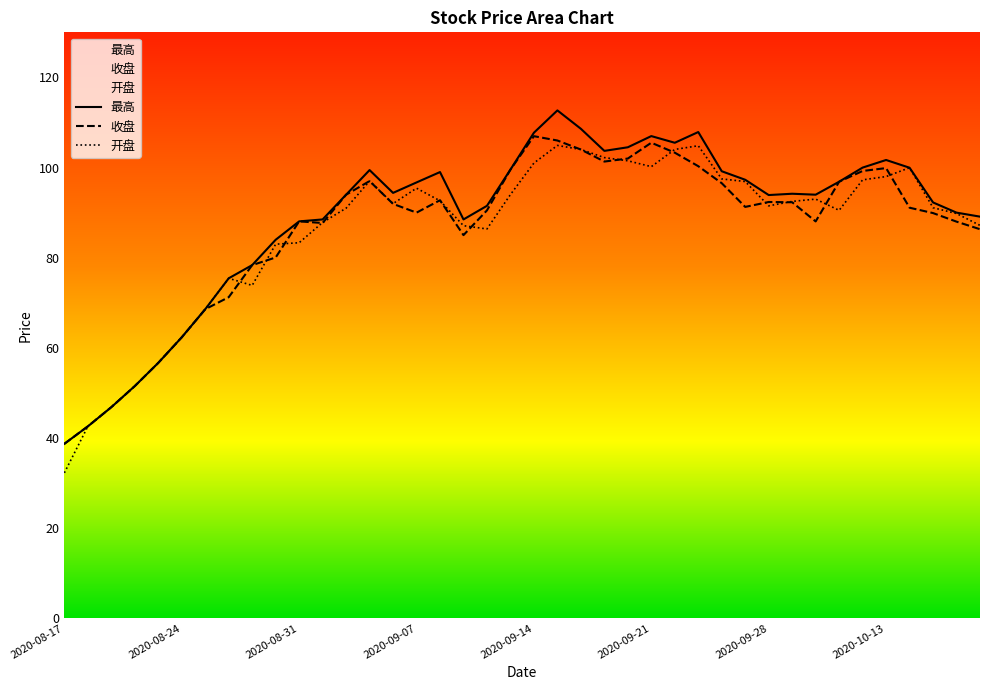

Between 2020-09-04 and 2020-09-23, which is larger?

2020-09-23